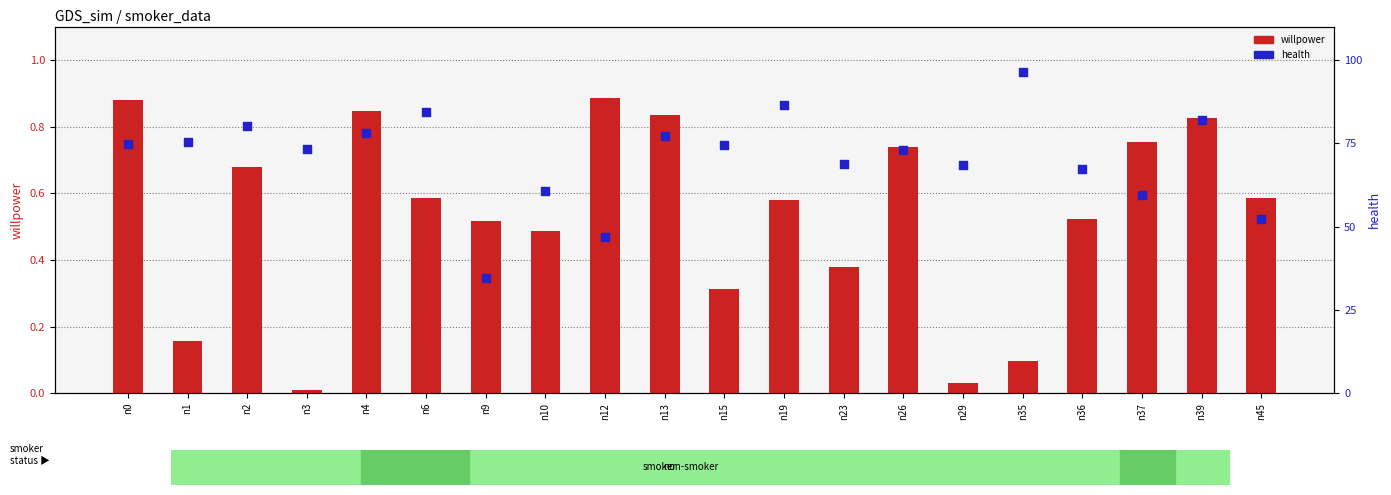

At how many categories does at least one series exceed 0?

20